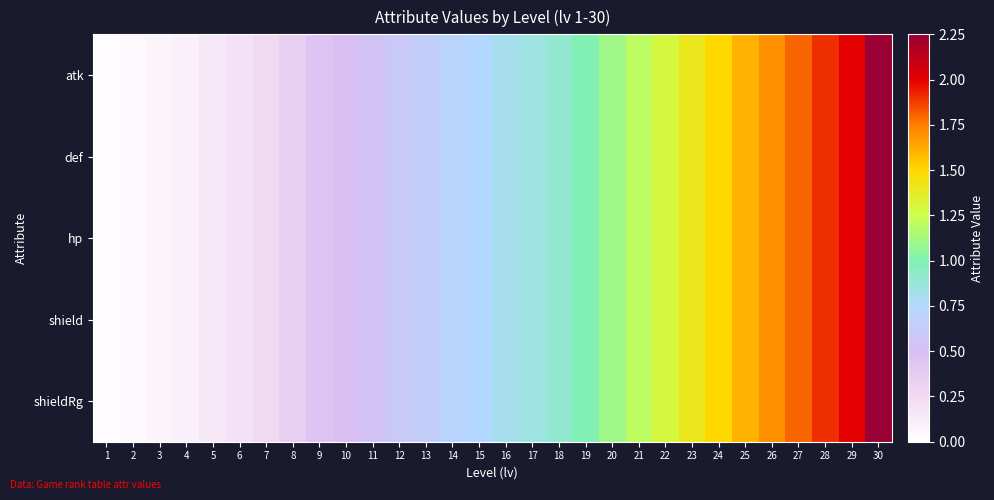

At which category is the sum across all series the highest?

30